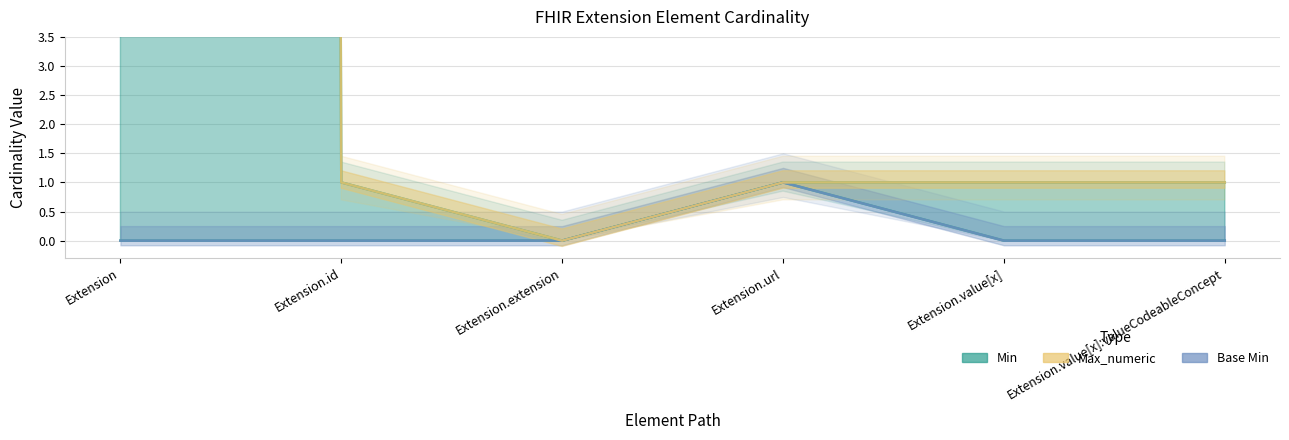

What position from the left is Extension.extension?

3